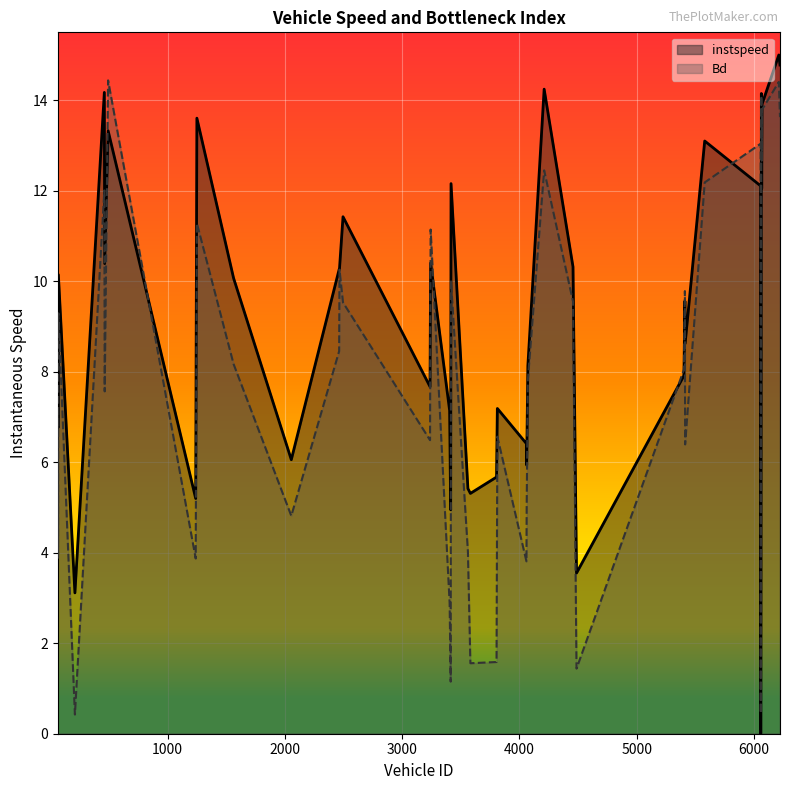

At which category is the sum across all series the highest?

6212